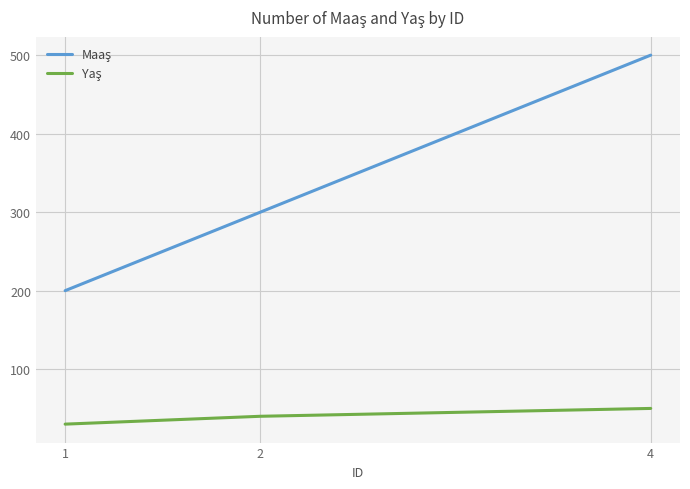

How many lines are shown in the chart?

2